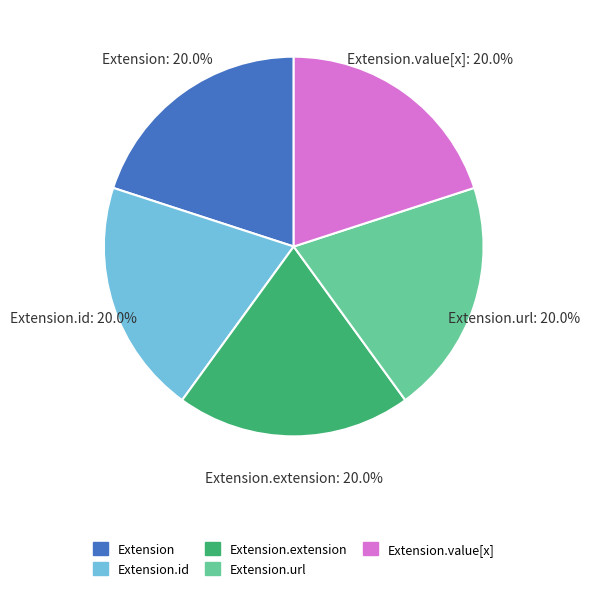

Does any single category account for the majority?

No